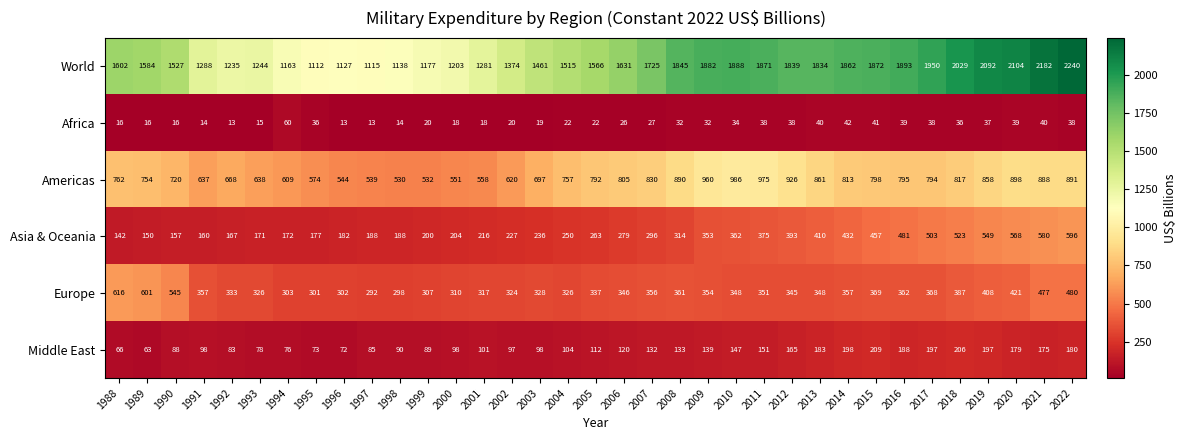

Which series has the largest total across all categories?

World